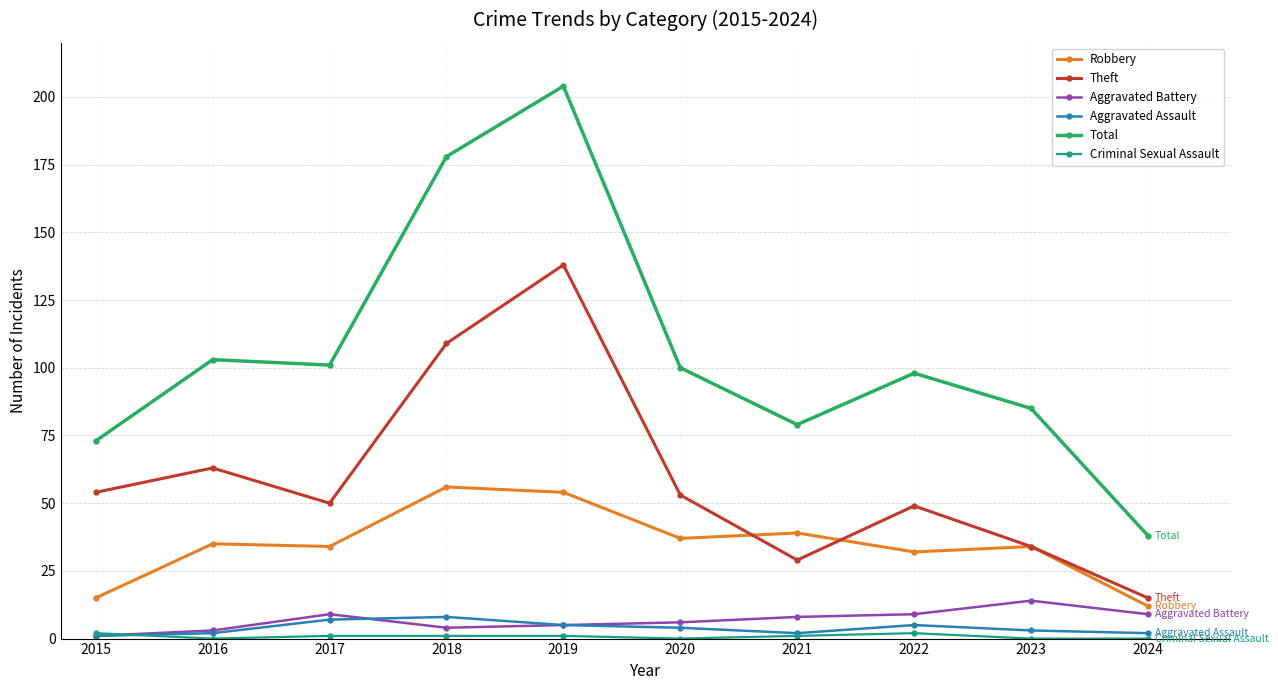

At how many categories does at least one series exceed 75?

8